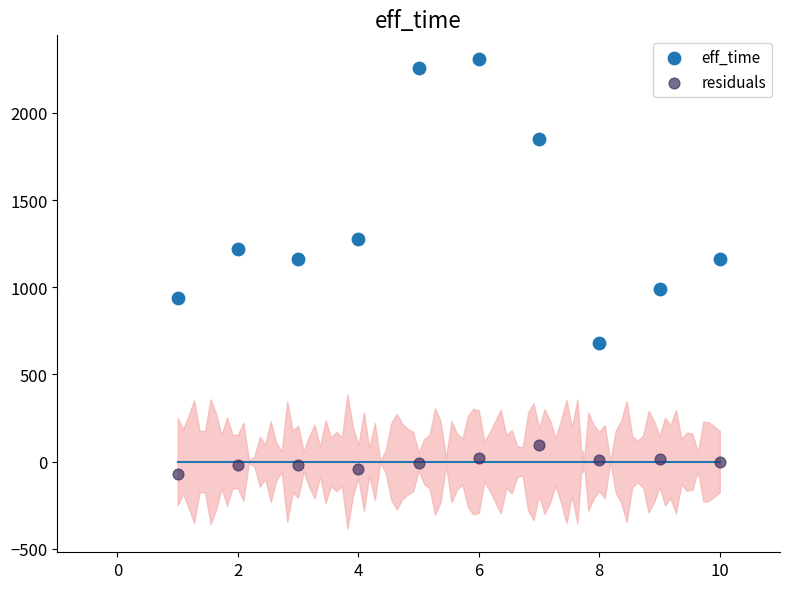

What are all the series names shown in the legend?

eff_time, residuals